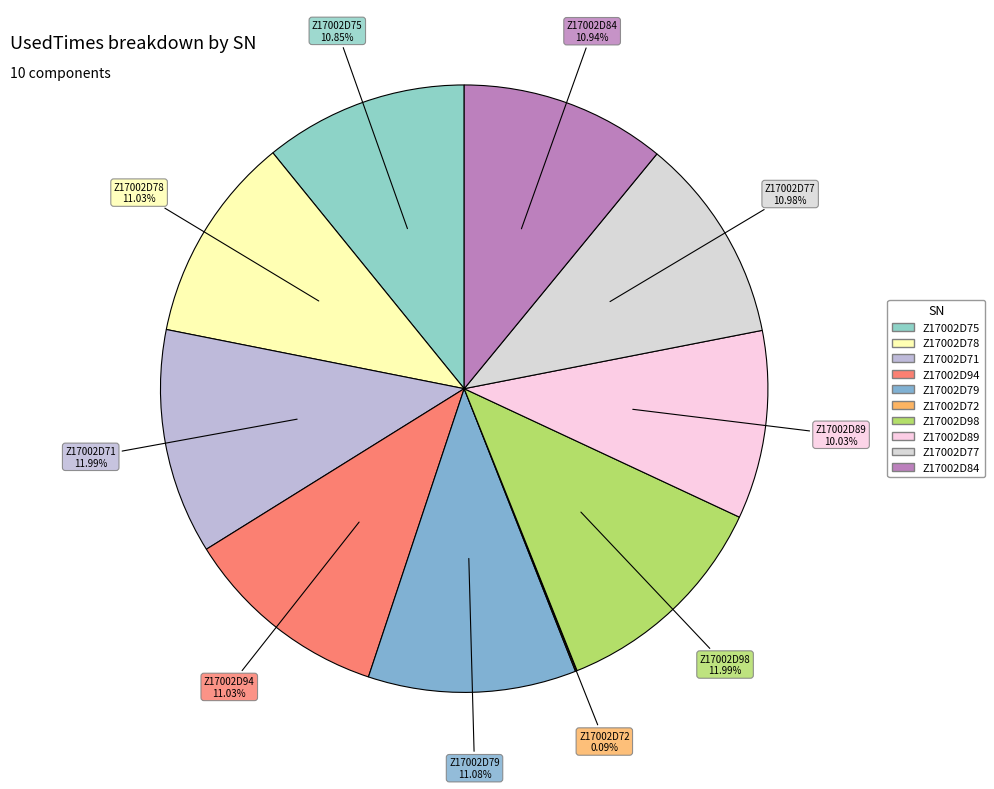

What is the ratio of the value at Z17002D98 to the value at Z17002D94?

1.1